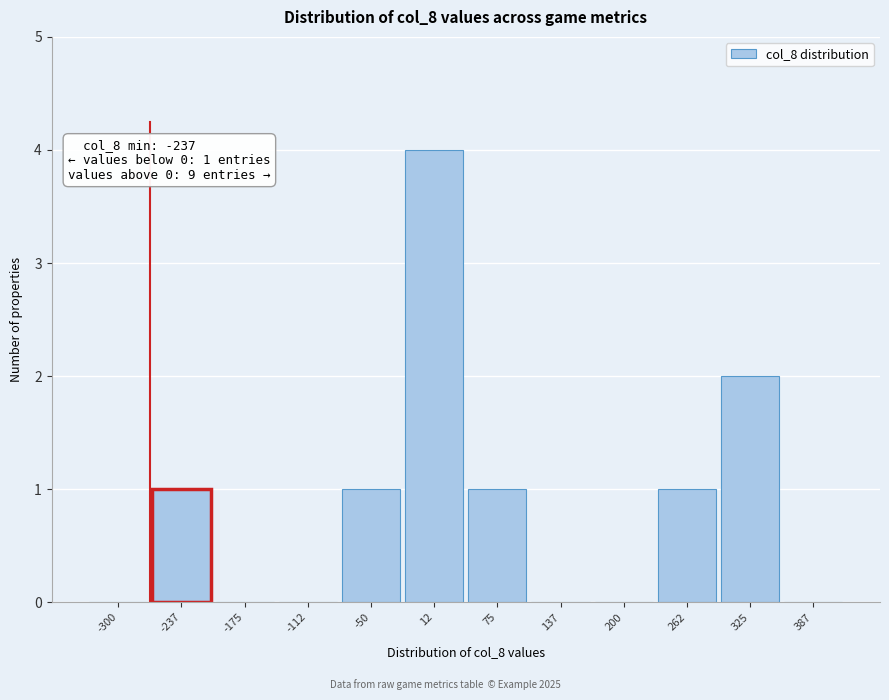

Reading left to right, list all the values displayed in this chart.

-300=0	-237=1	-175=0	-112=0	-50=1	12=4	75=1	137=0	200=0	262=1	325=2	387=0